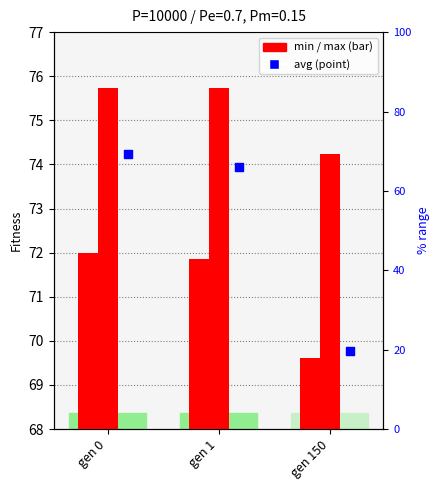

Which series reaches the minimum Y coordinate?

min